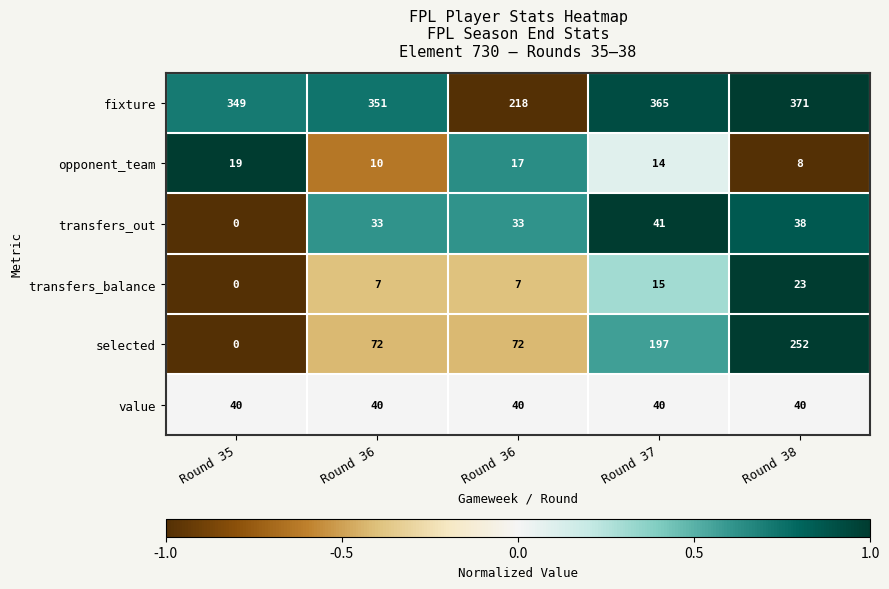

Reading left to right, list all the values displayed in this chart.

fixture: Round 35=349.0	Round 36=351.0	Round 36=218.0	Round 37=365.0	Round 38=371.0
opponent_team: Round 35=19.0	Round 36=10.0	Round 36=17.0	Round 37=14.0	Round 38=8.0
transfers_out: Round 35=0.0	Round 36=33.0	Round 36=33.0	Round 37=41.0	Round 38=38.0
transfers_balance: Round 35=0.0	Round 36=7.0	Round 36=7.0	Round 37=15.0	Round 38=23.0
selected: Round 35=0.0	Round 36=72.0	Round 36=72.0	Round 37=197.0	Round 38=252.0
value: Round 35=40.0	Round 36=40.0	Round 36=40.0	Round 37=40.0	Round 38=40.0